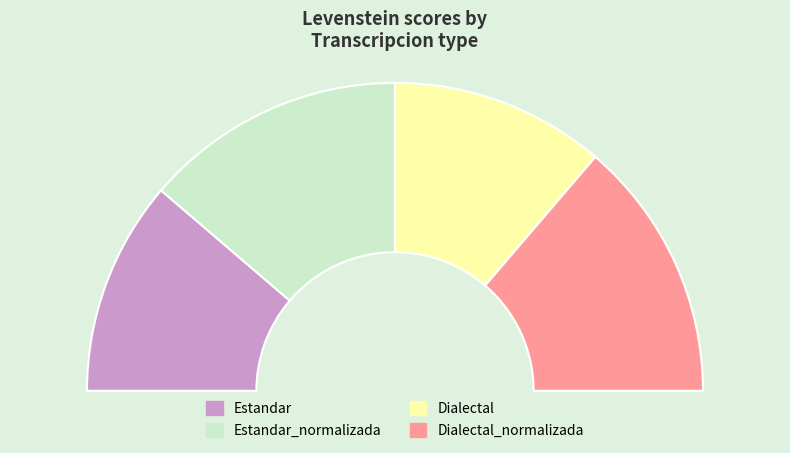

What is the change in value from Estandar to Estandar_normalizada?

+8.9